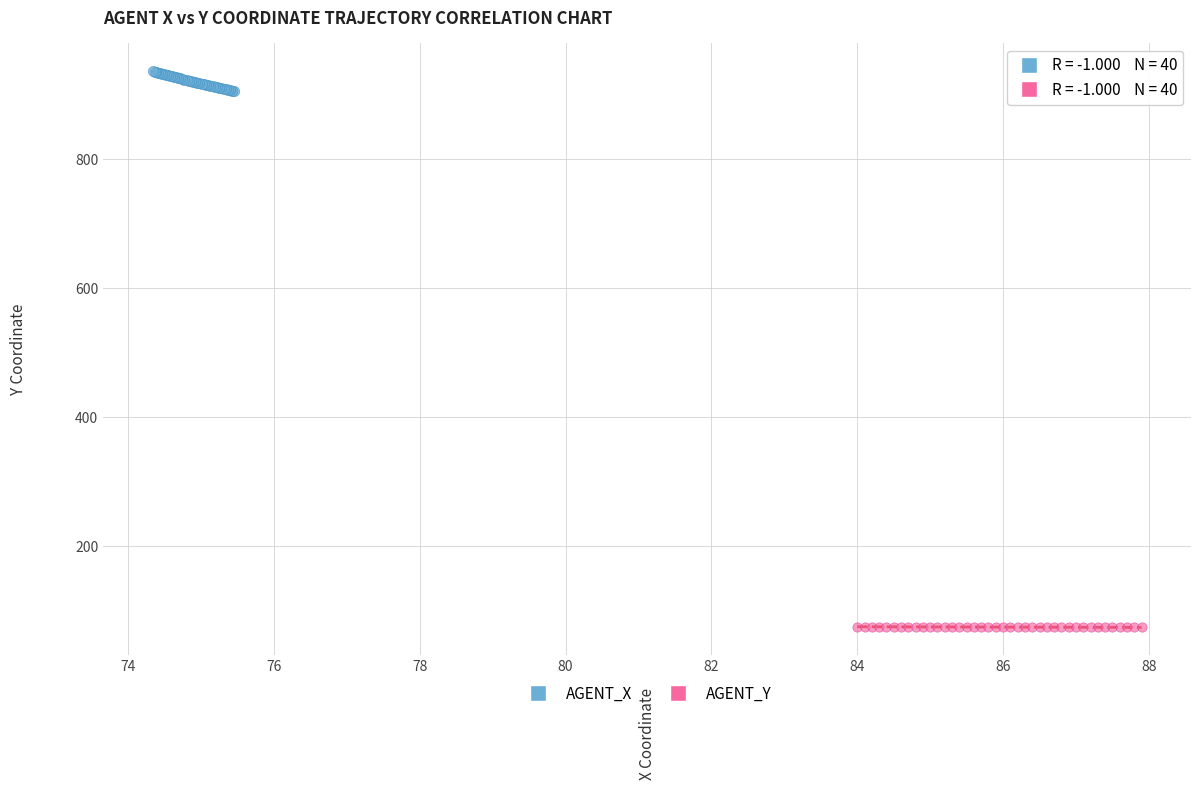

Which series contains the highest Y value?

AGENT_X